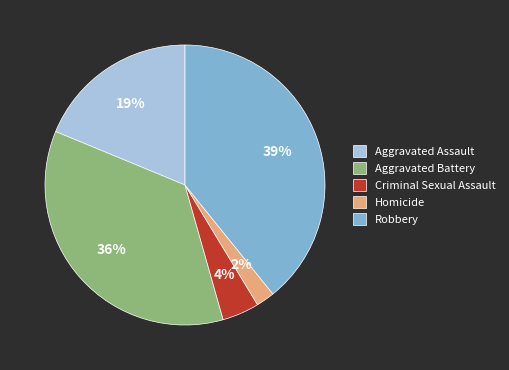

Rank the categories by value from lowest to highest.

Homicide, Criminal Sexual Assault, Aggravated Assault, Aggravated Battery, Robbery